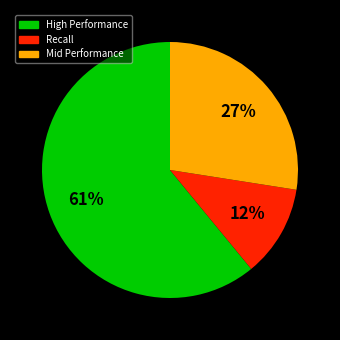

To the nearest percent, what is the average slice percentage?

33%